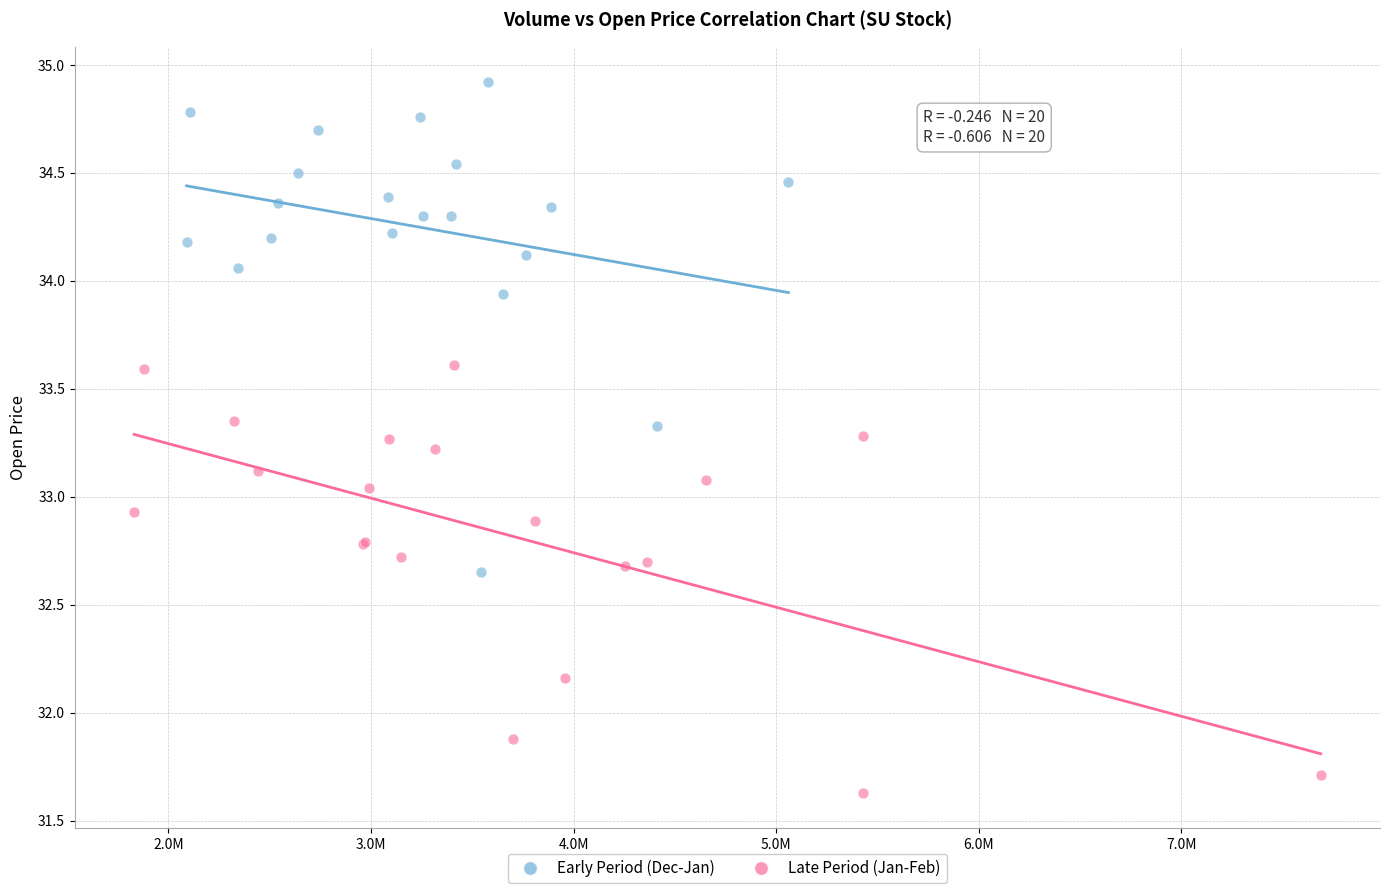

What are all the series names shown in the legend?

Early Period (Dec-Jan), Late Period (Jan-Feb)